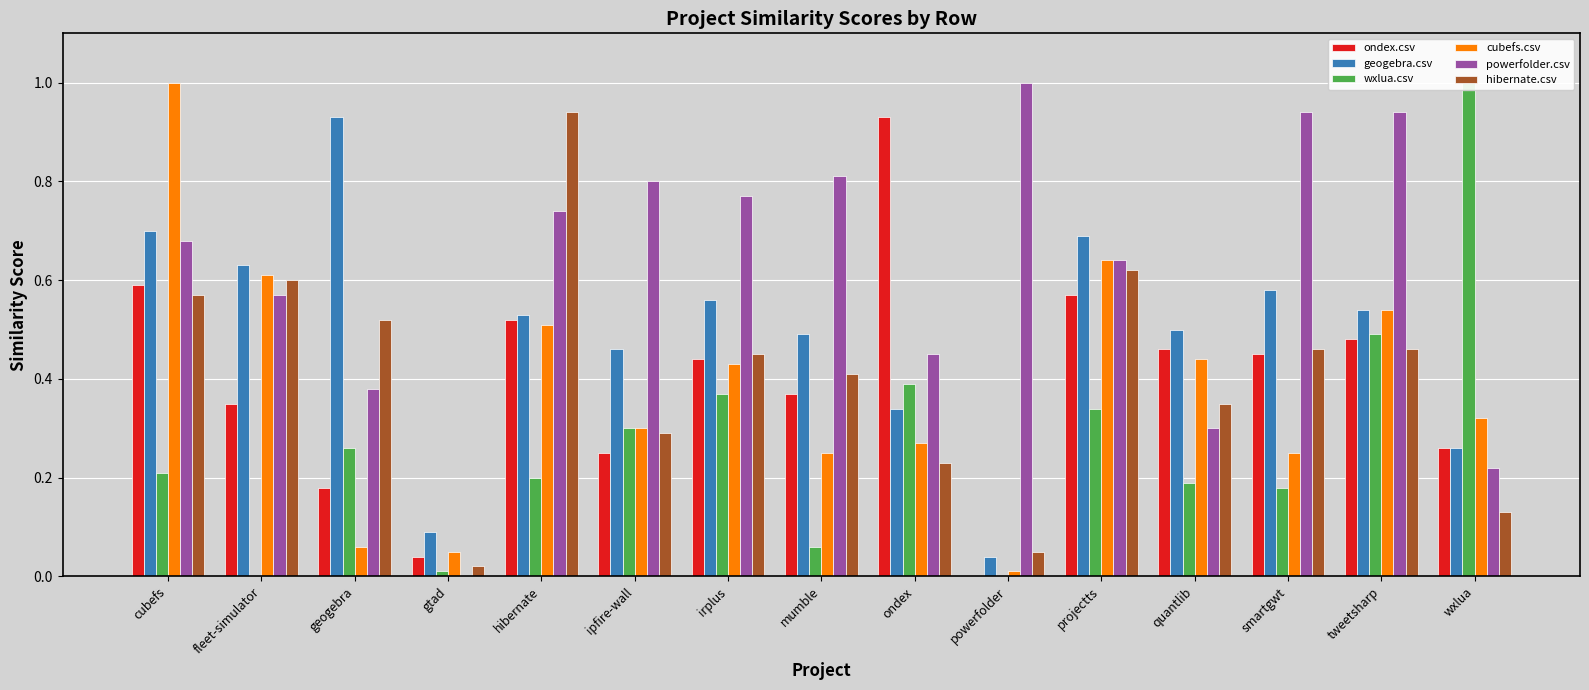

What is the highest value of the cubefs.csv series?

1.0